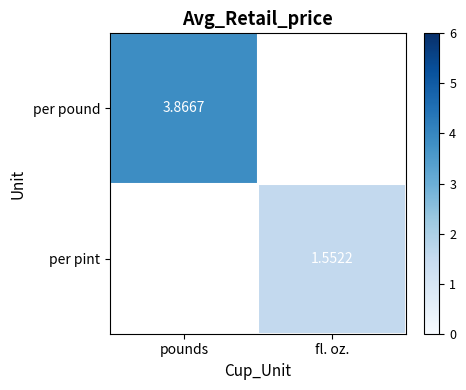

Is the value of per pint at fl. oz. greater than the value of per pound at pounds?

No